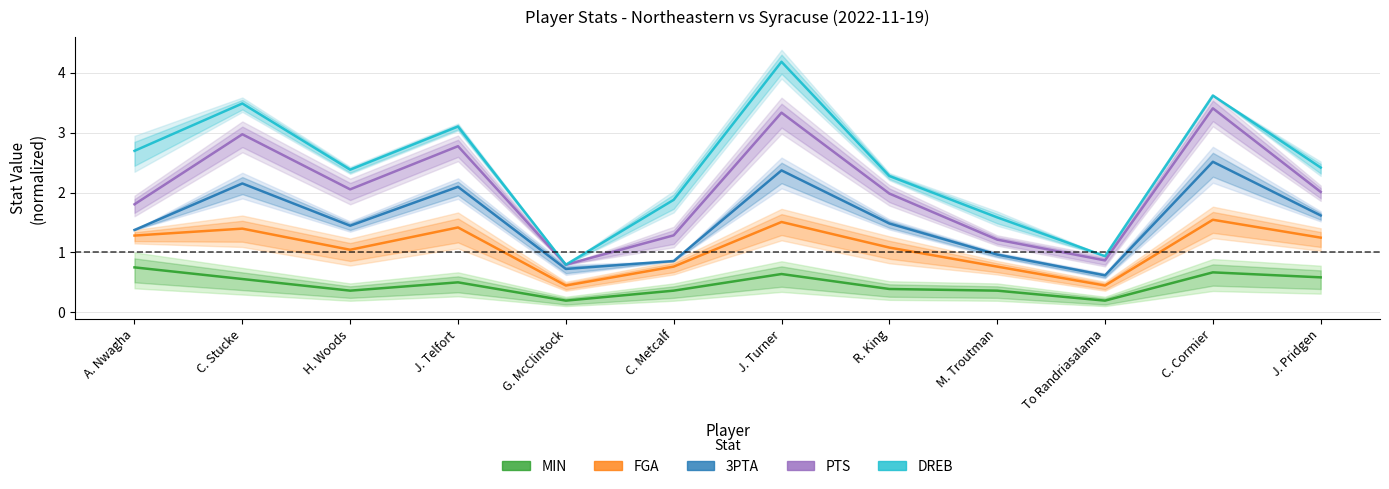

Count the number of categories in the chart.

12